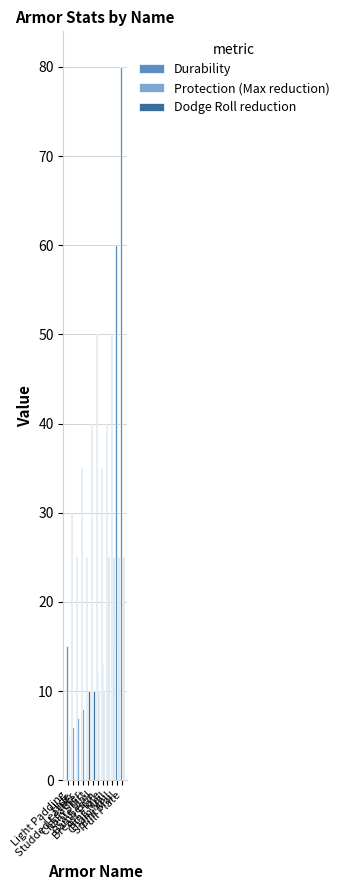

What is the sum of all Dodge Roll reduction values?

140